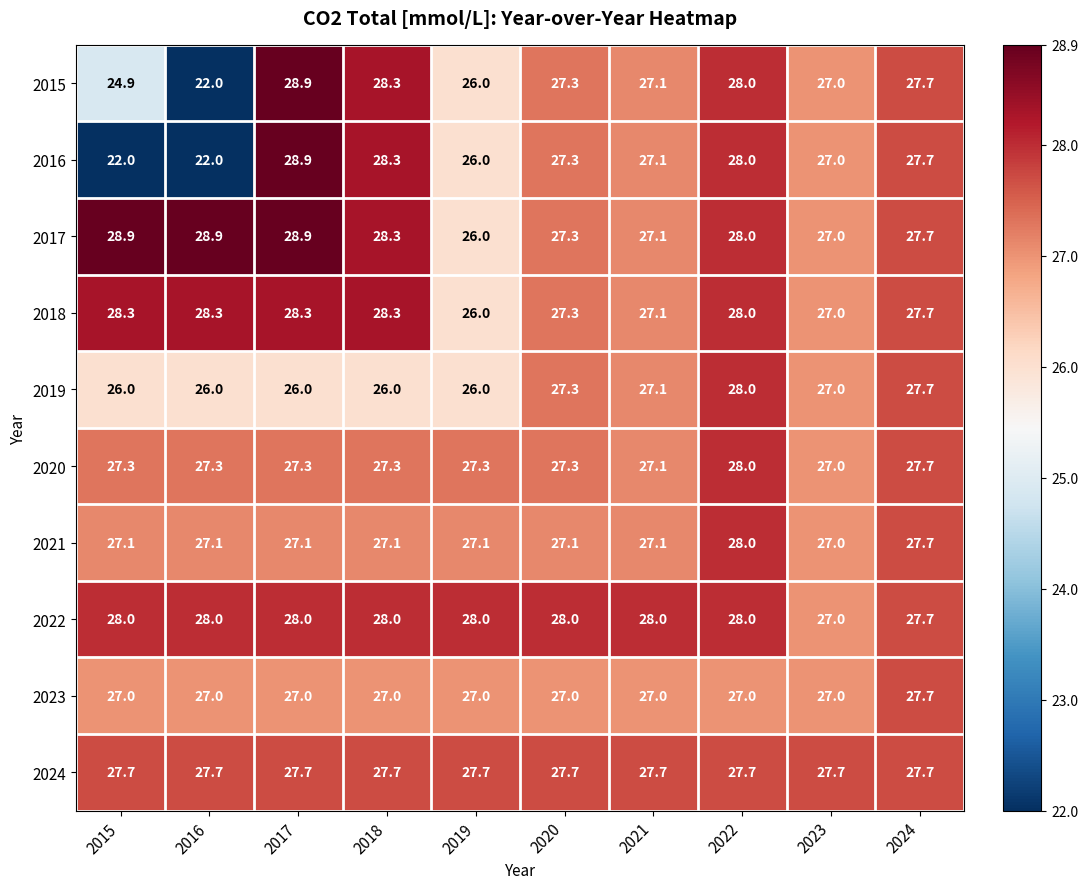

True or false: 2021 has a value of 27.7 at 2024.

True